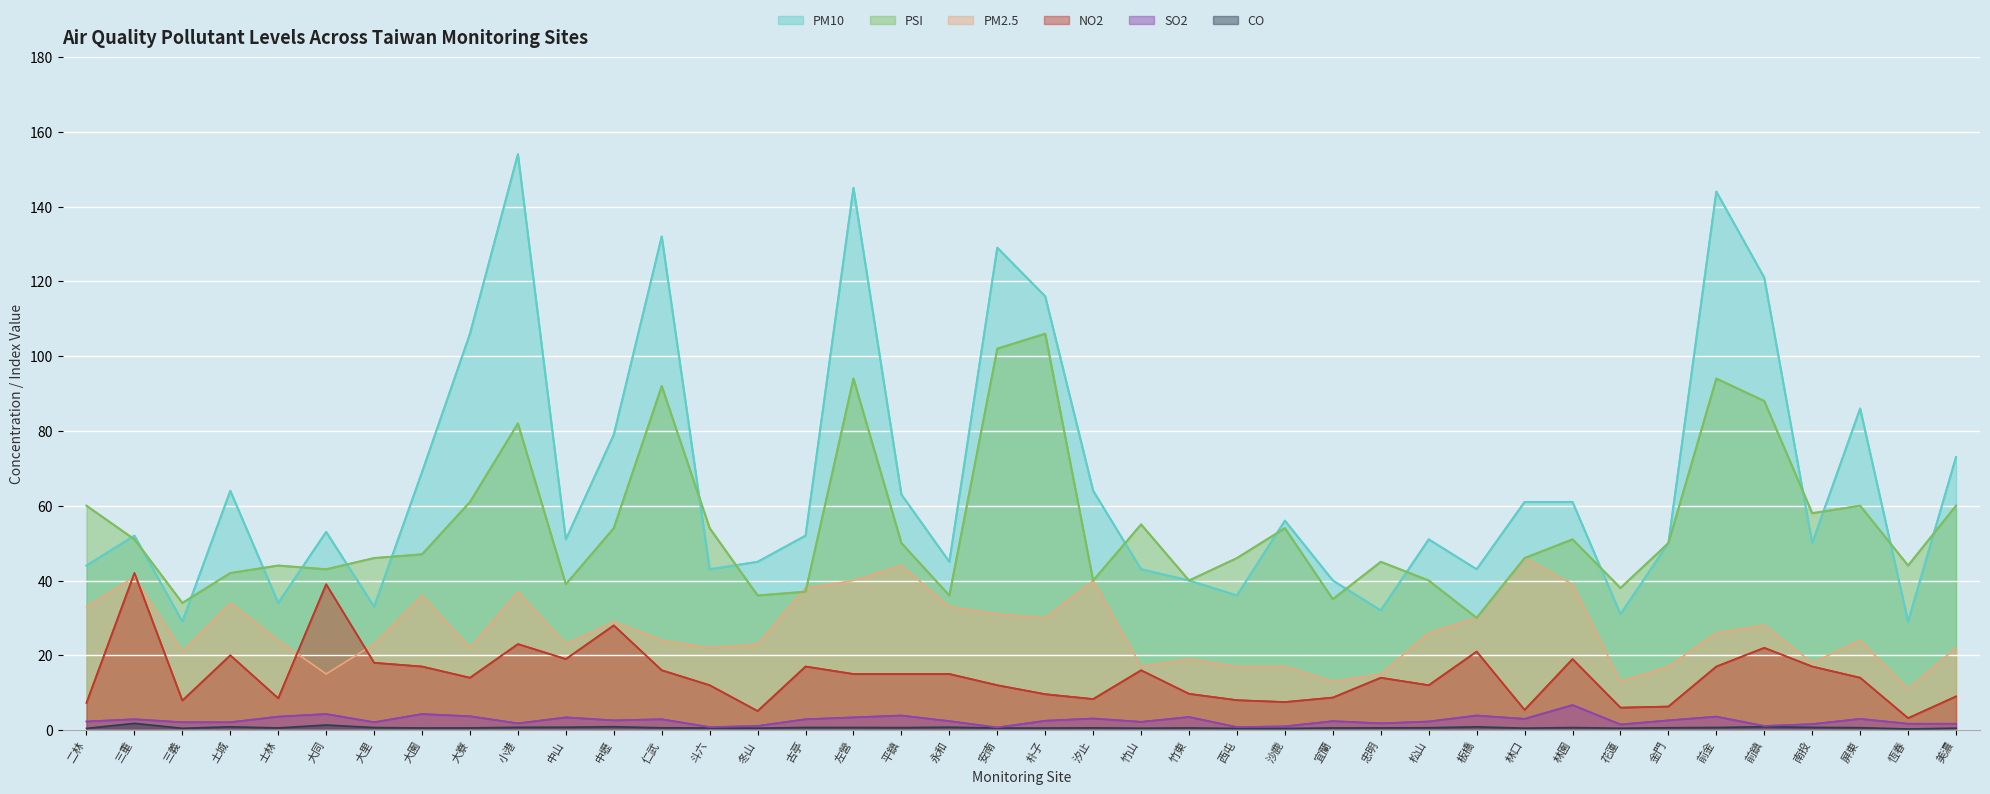

At how many categories does at least one series exceed 66?

12